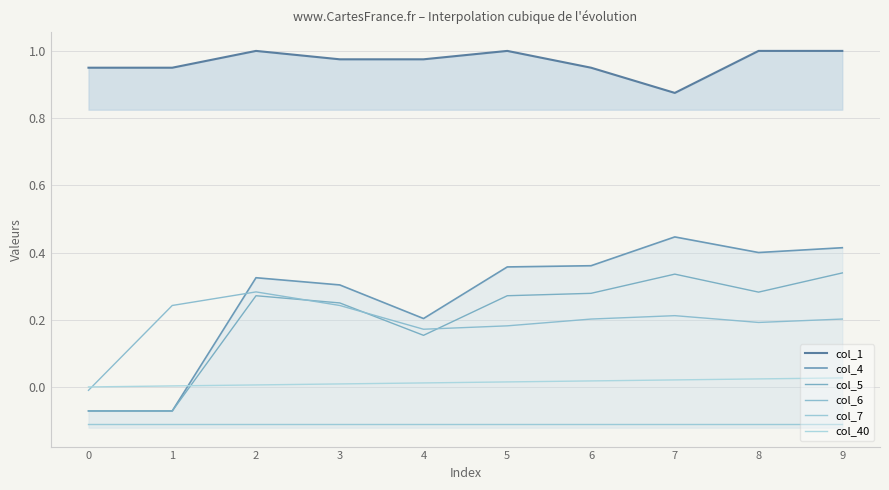

What is the sum of the col_1 values at 1 and 8?

2.0